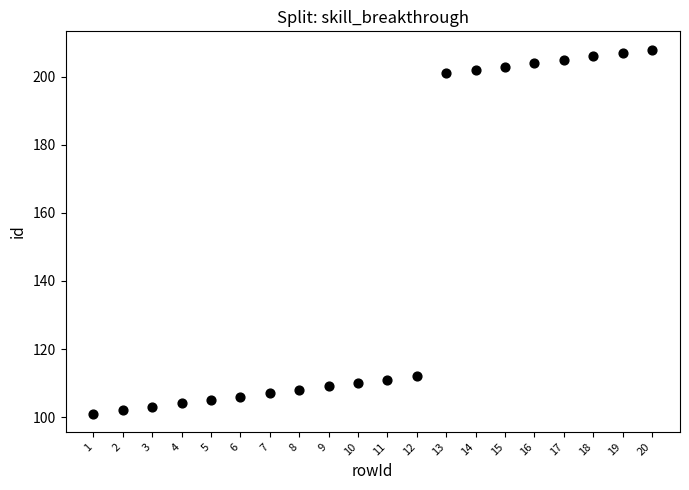

What is the range of Y values (max minus min)?

107